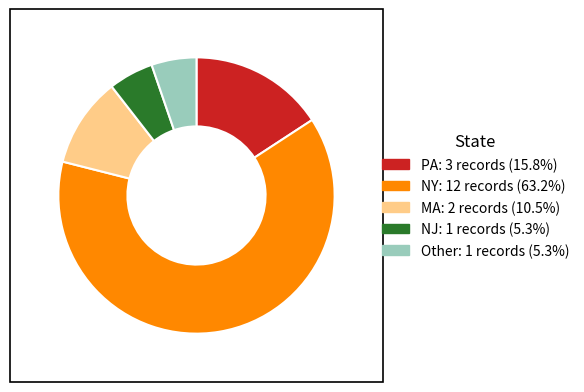

How many slices are in this pie chart?

5